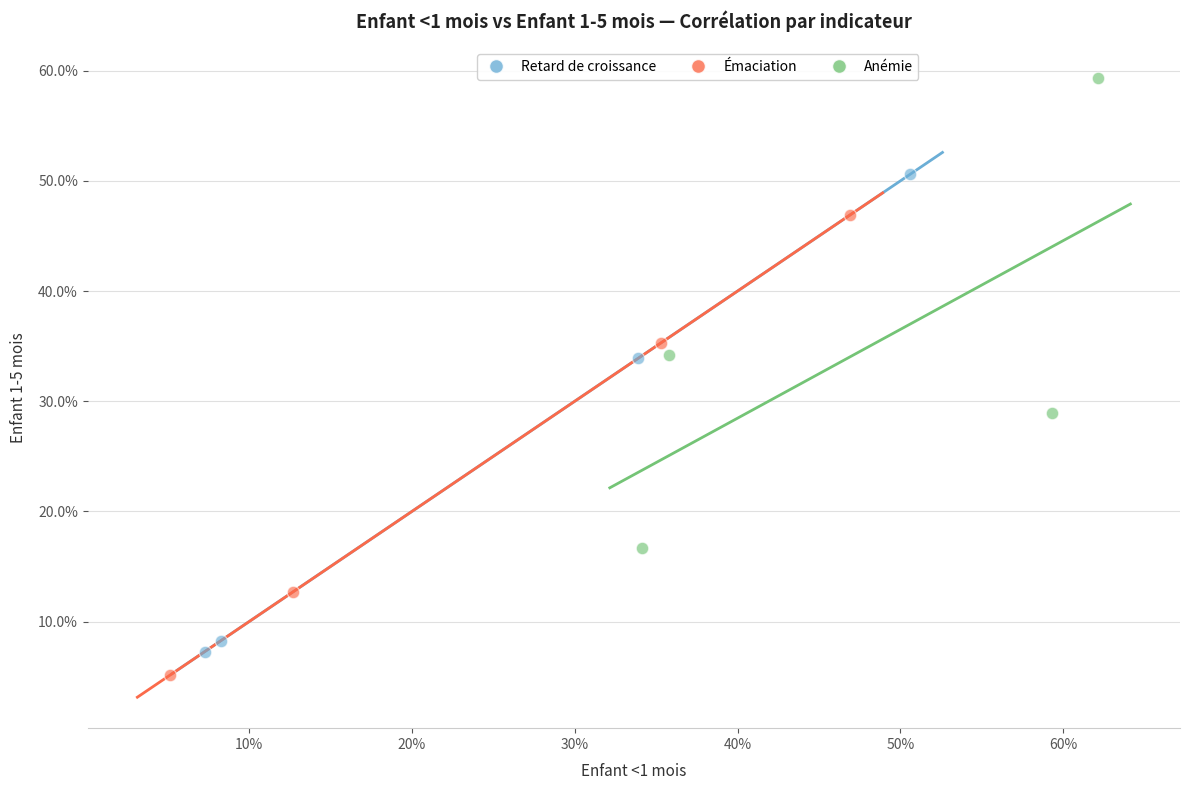

Which series reaches the minimum Y coordinate?

Émaciation